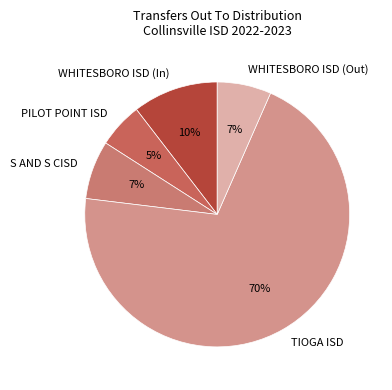

Is it true that TIOGA ISD is 70% of the pie?

True